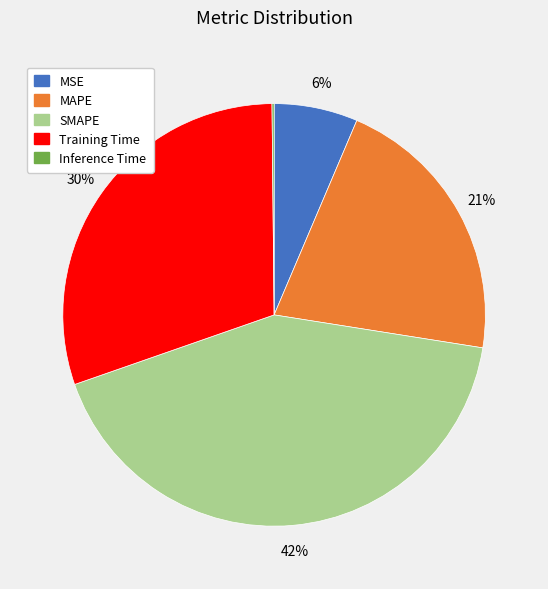

What is the largest slice in the pie chart?

SMAPE